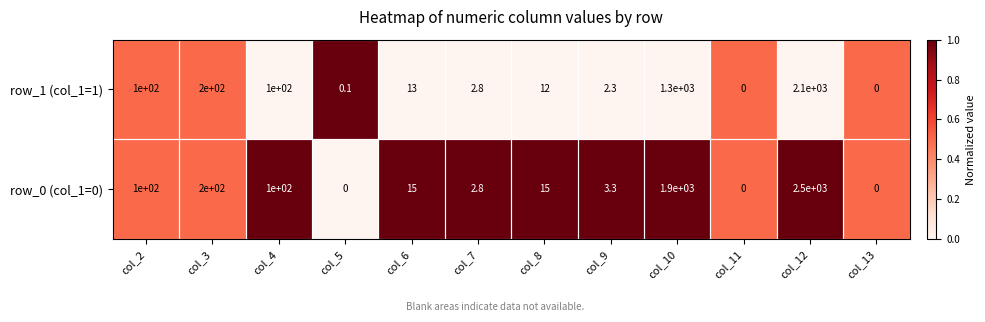

At which category is the sum across all series the highest?

col_12